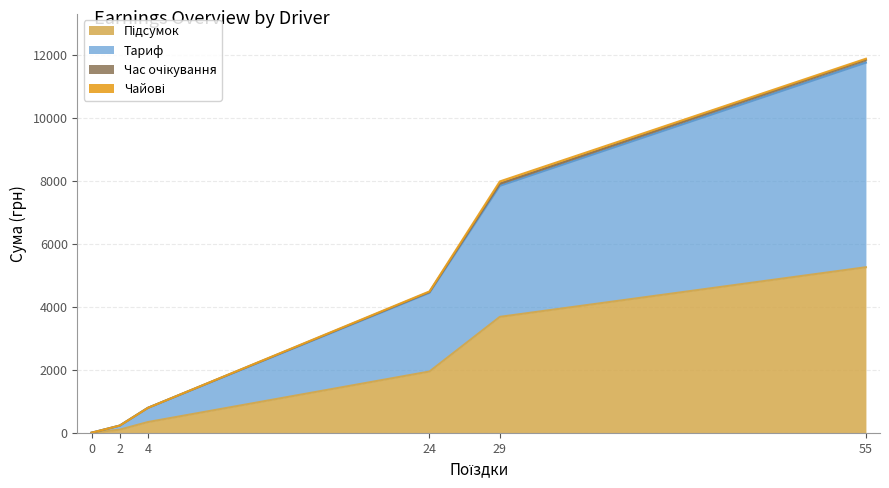

Where is Чайові nearest to the value 37?

55